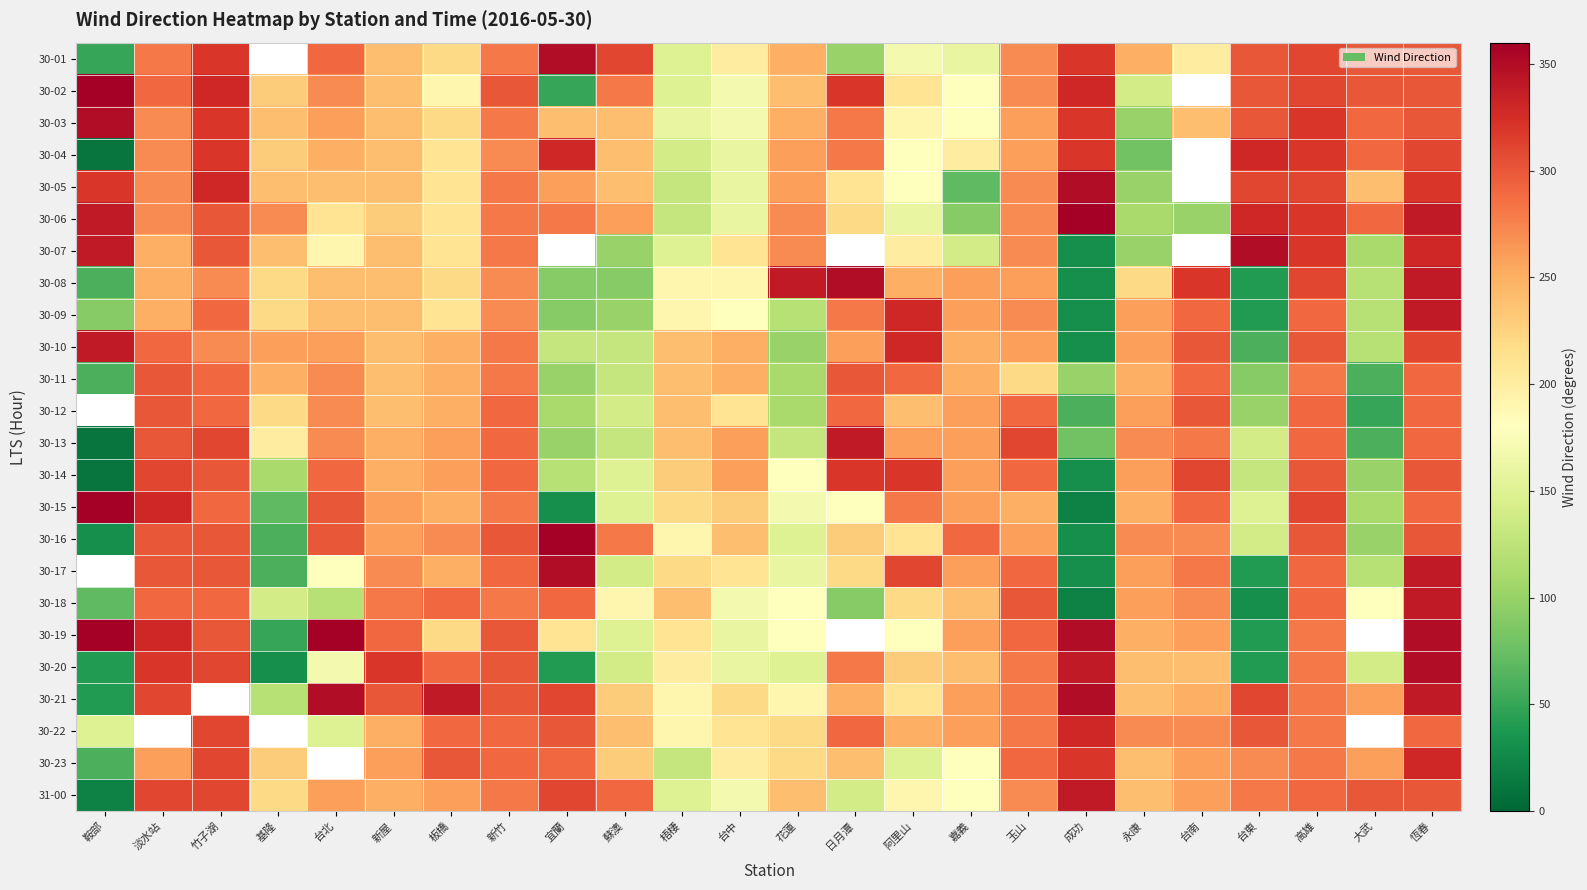

What is the sum of the 30-20 values at 玉山 and 梧棲?

480.0